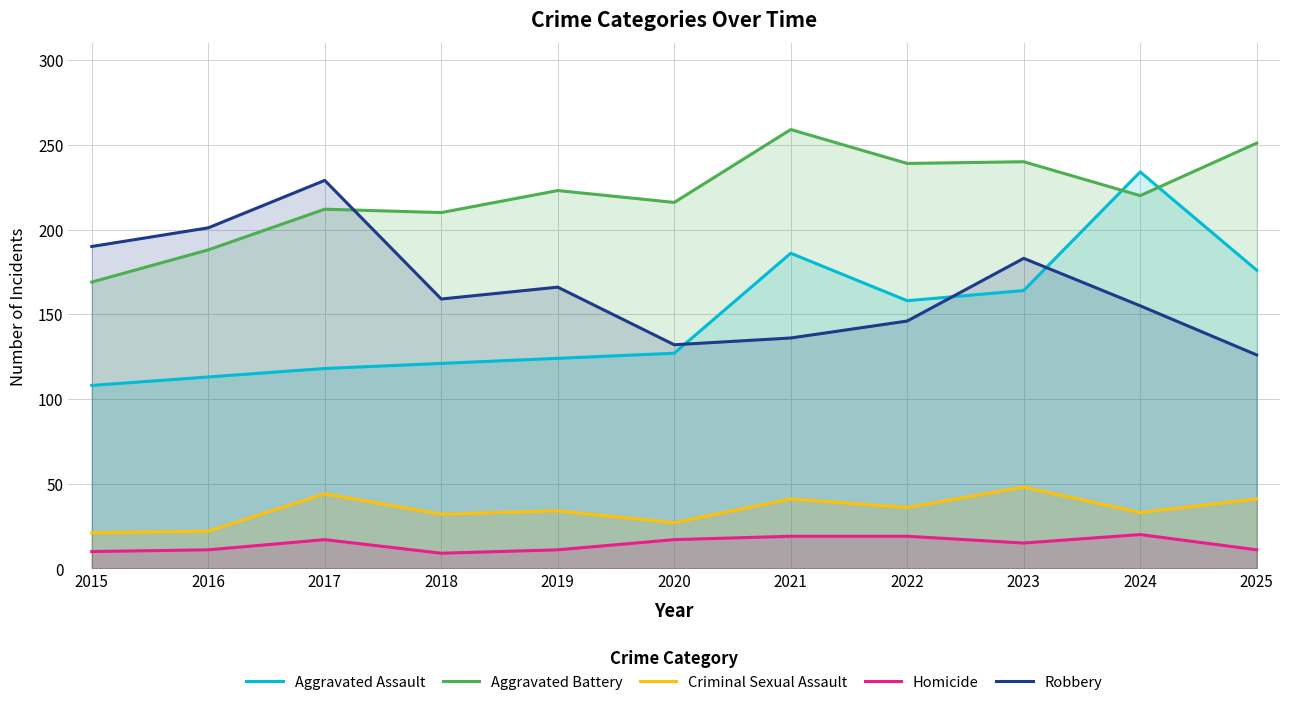

Is it true that Aggravated Assault equals 208 at 2019?

False